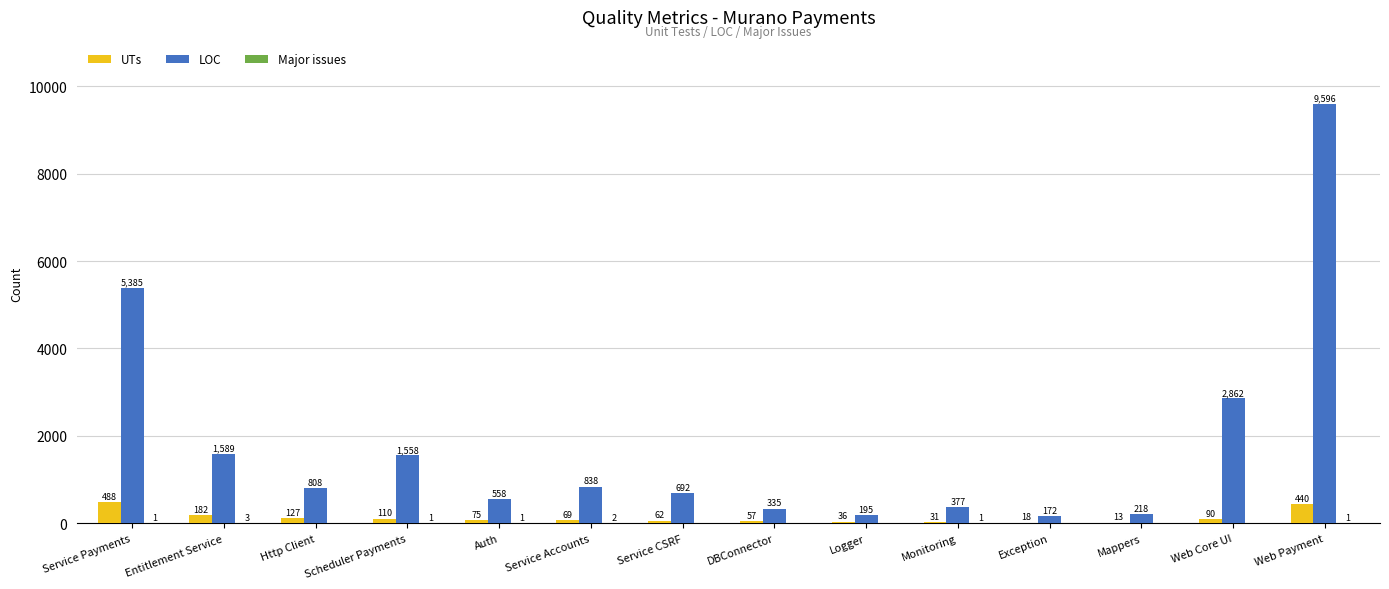

Which category has the highest value in the UTs series?

Service Payments